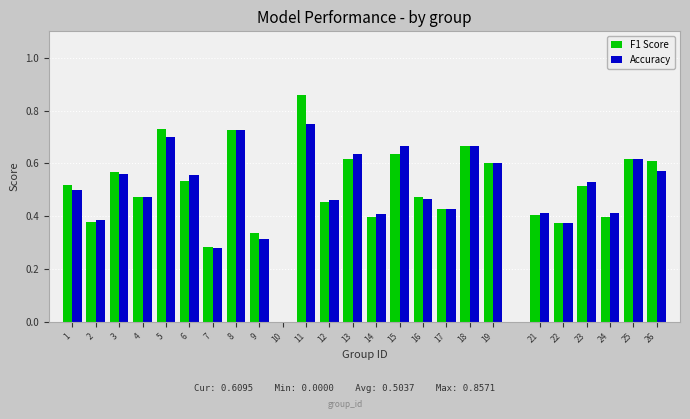

The value of F1 Score at 19 is 0.4. True or false?

False